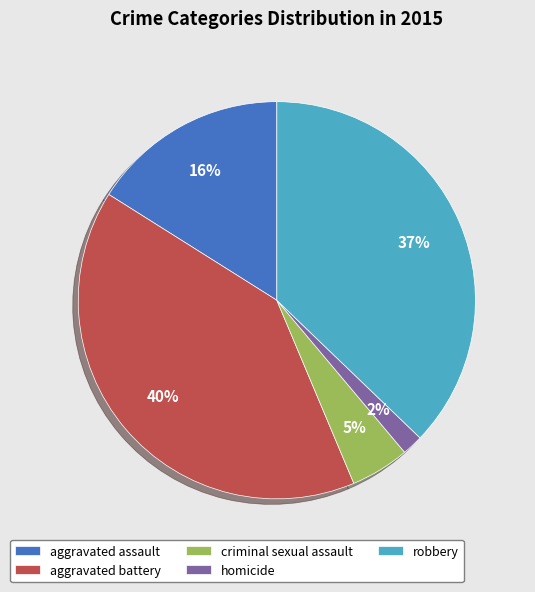

Which has a higher value, homicide or aggravated assault?

aggravated assault